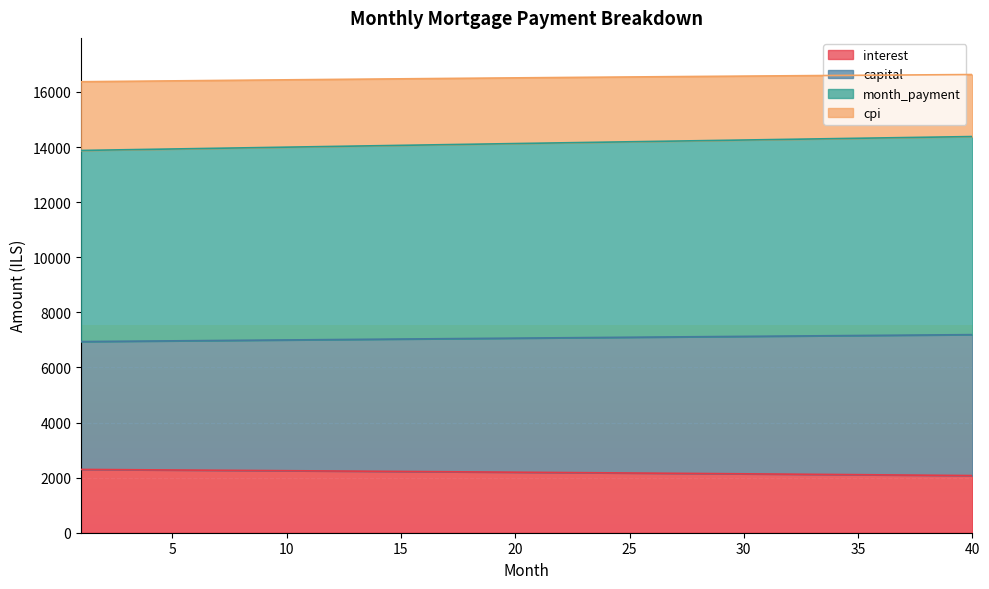

Between 16 and 33, which is larger?

16